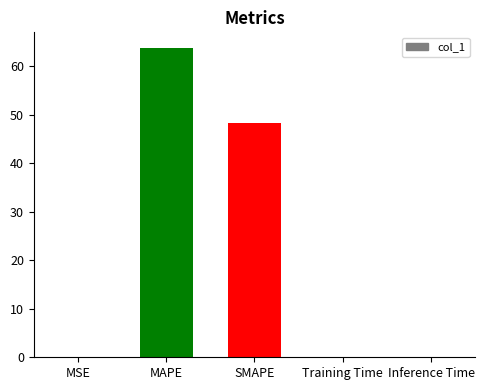

The value at MAPE is 93.1. True or false?

False